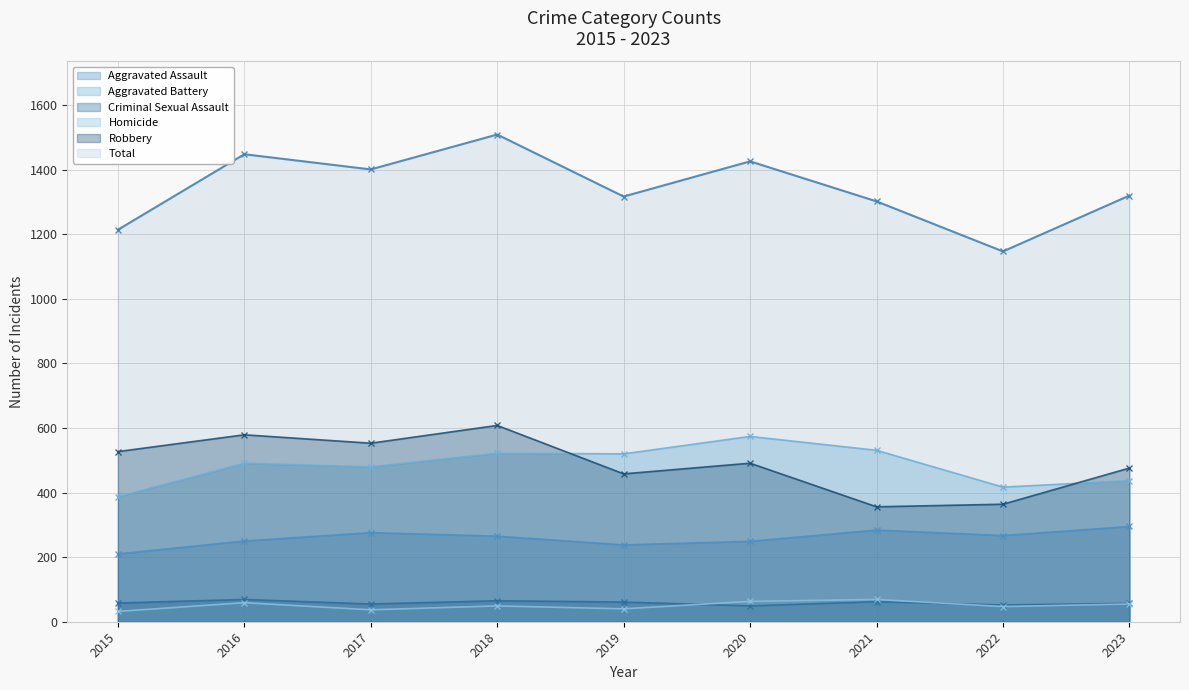

Between 2016 and 2023, which series saw the biggest shift?

Total